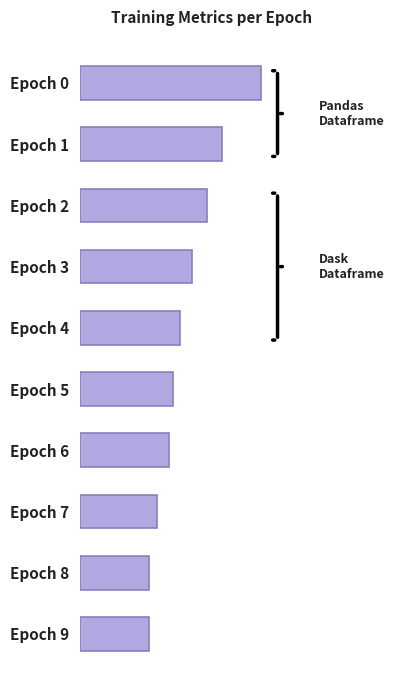

Does the chart contain any negative values?

No